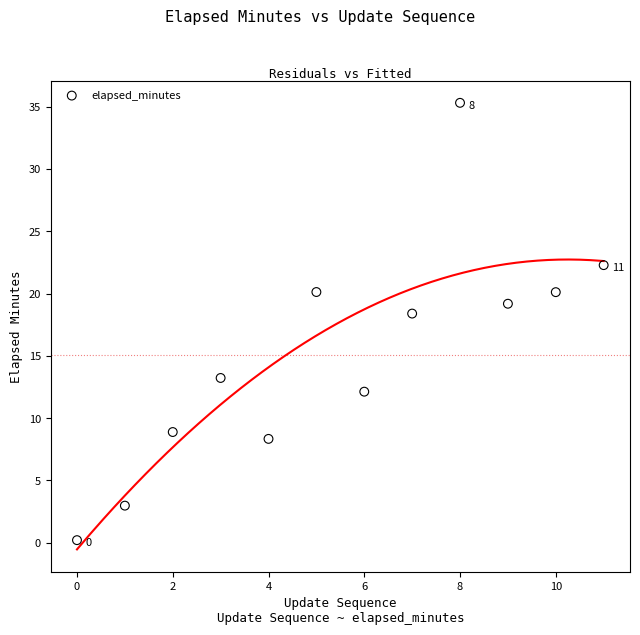

What Y value in the scatter plot is closest to 17?

18.4